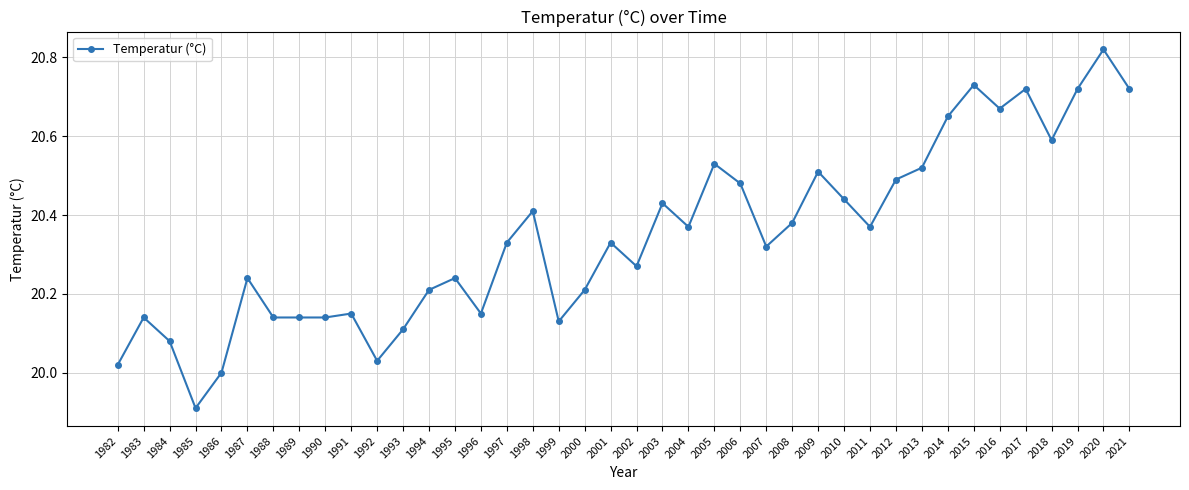

The chart shows a value of 32.6 at 2017. True or false?

False